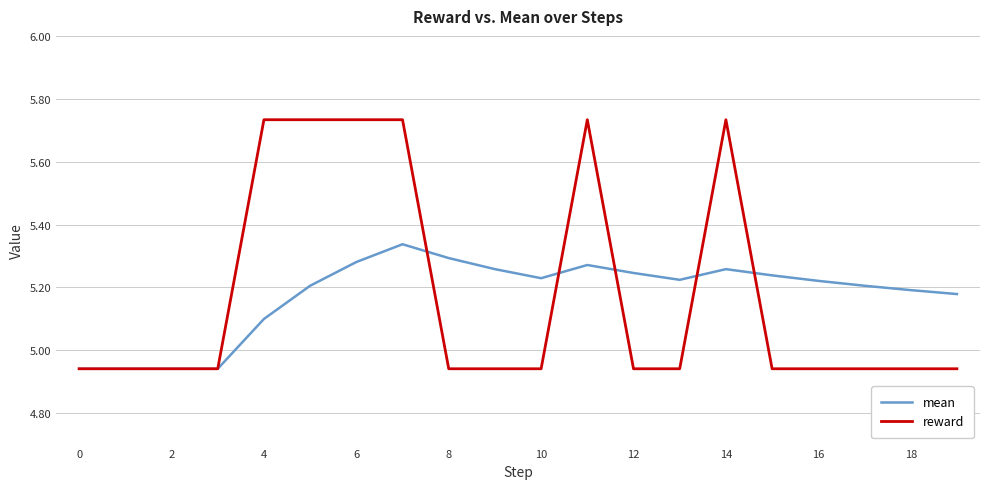

Rank the series by their maximum value, from highest to lowest.

reward, mean